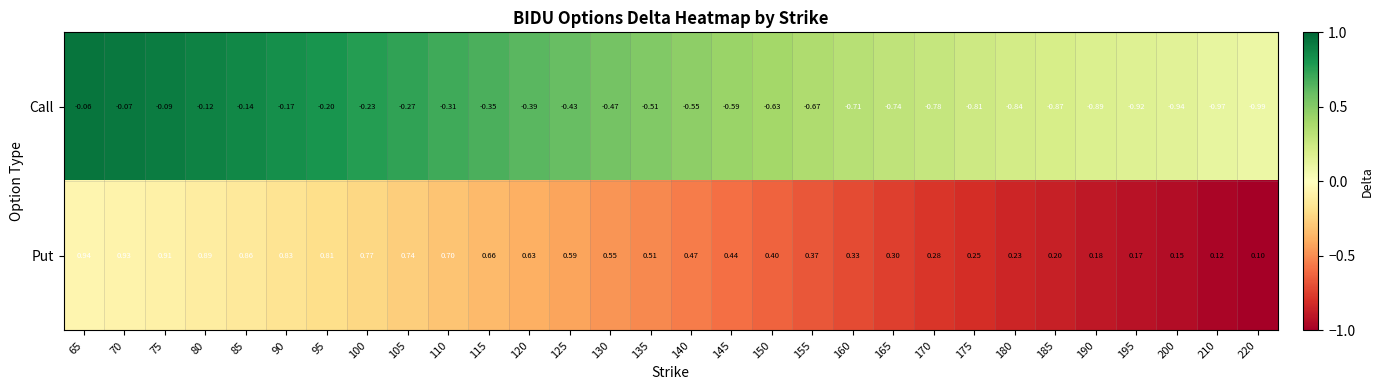

At which category is the sum across all series the highest?

65